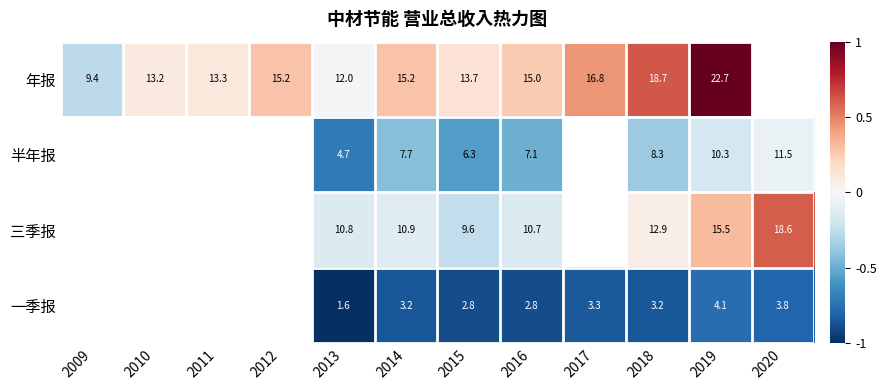

At 2015, list the series in order from largest to smallest.

年报, 三季报, 半年报, 一季报